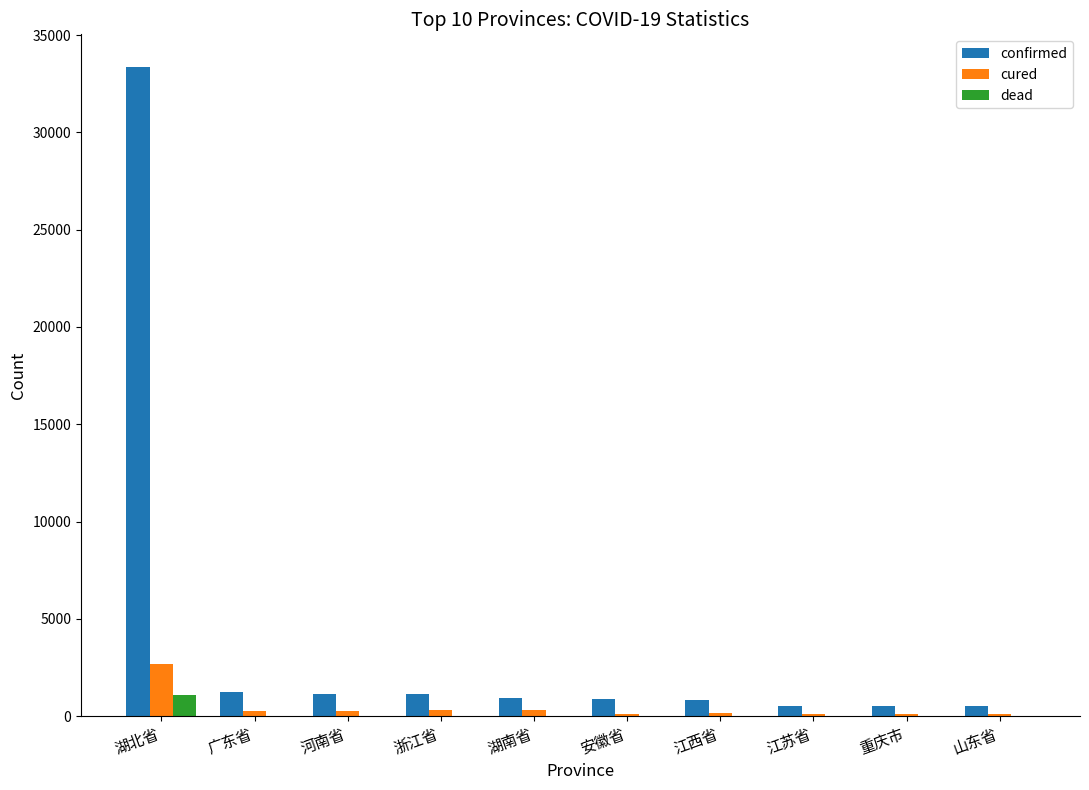

What is the sum of all cured values?

4390